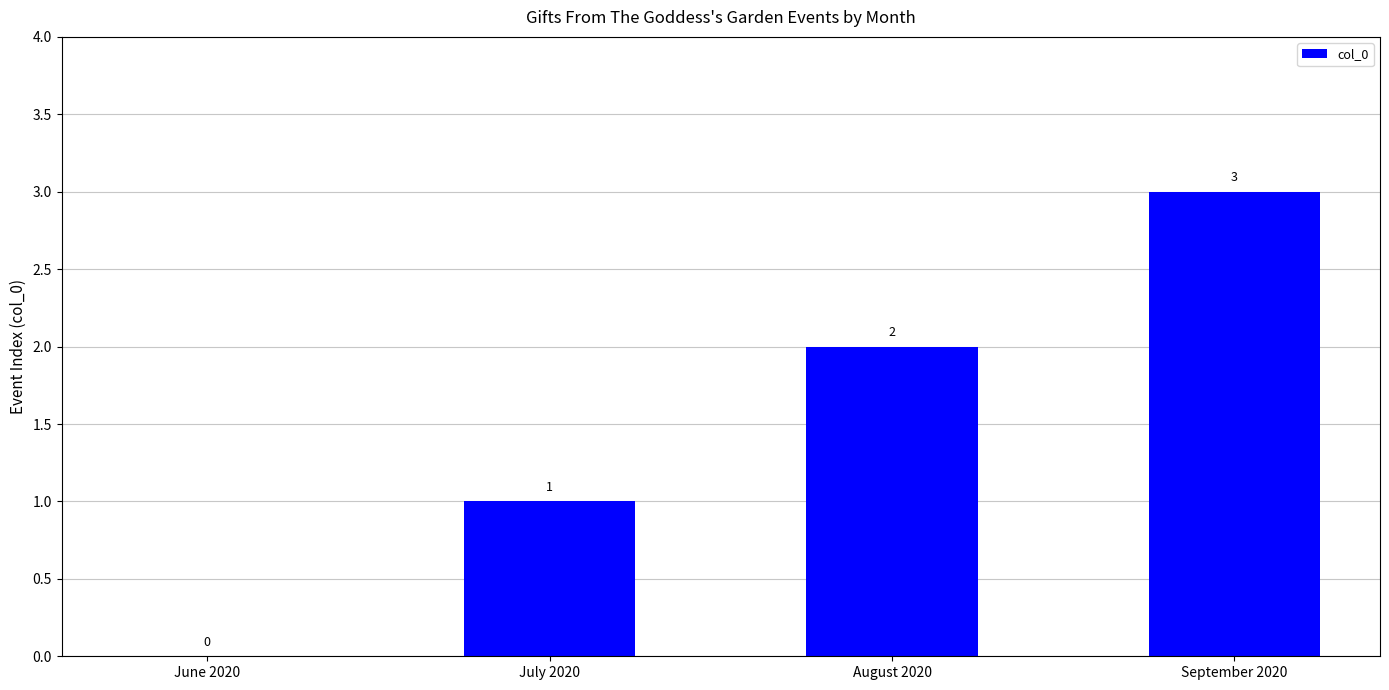

The chart shows a value of 2 at August 2020. True or false?

True